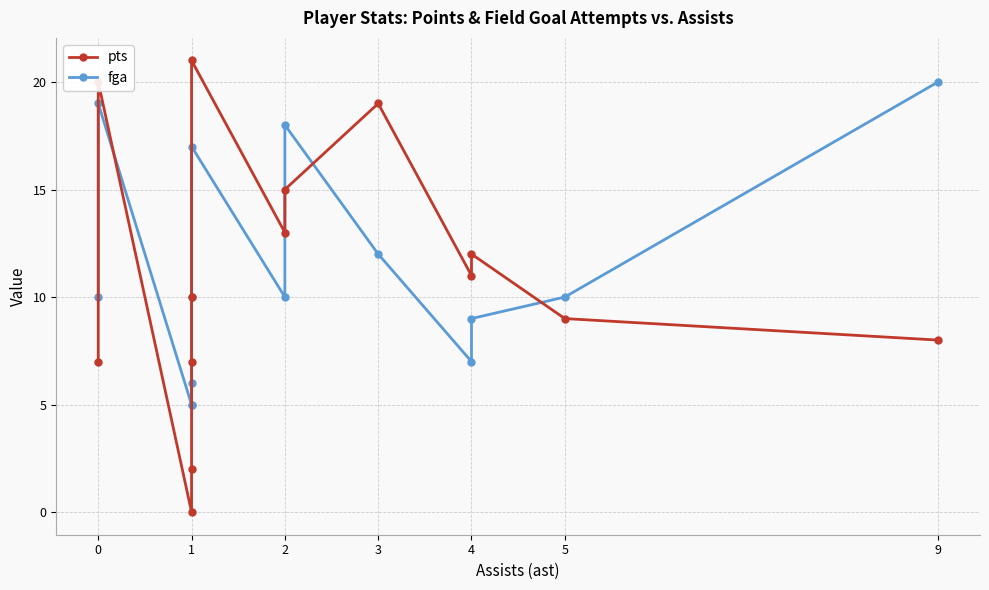

How many data points does each series have?

14